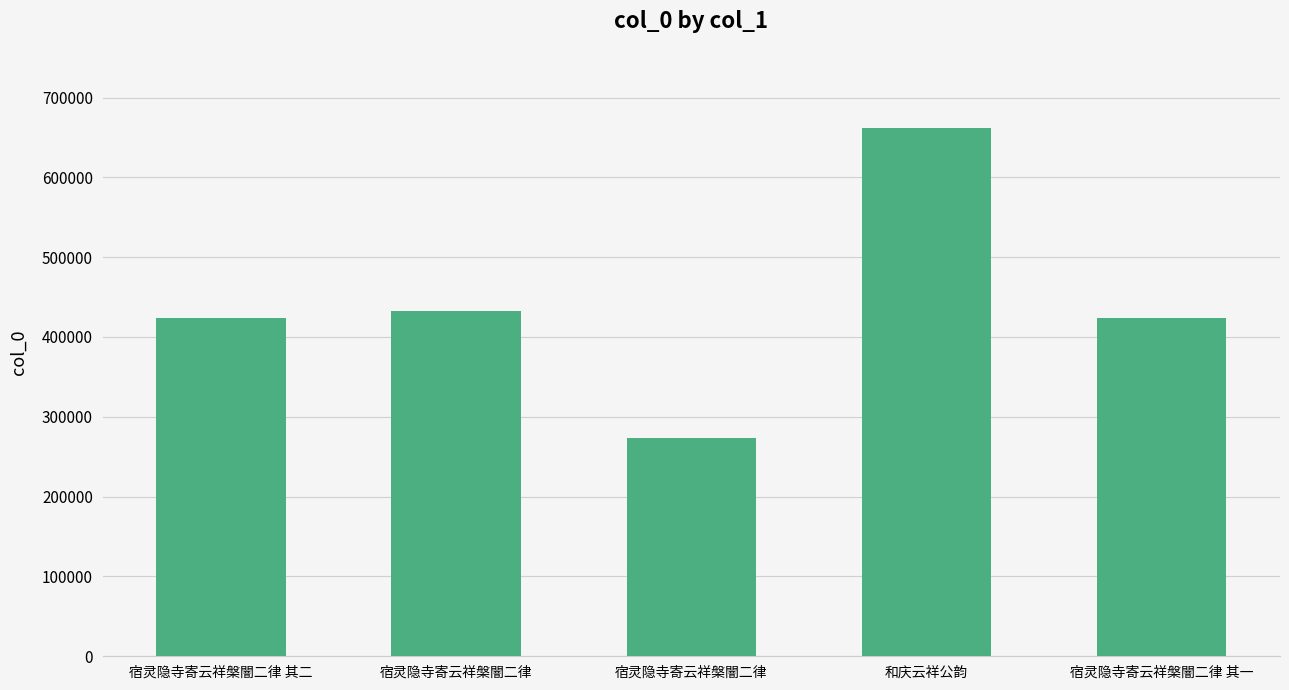

What is the change in value from 宿灵隐寺寄云祥槃闇二律 其二 to 和庆云祥公韵?

+238516